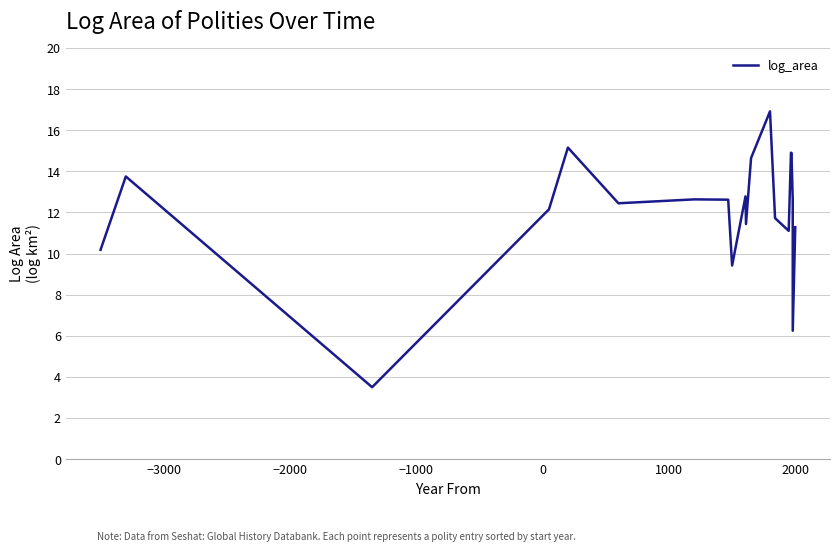

How many data points are above 12?

12